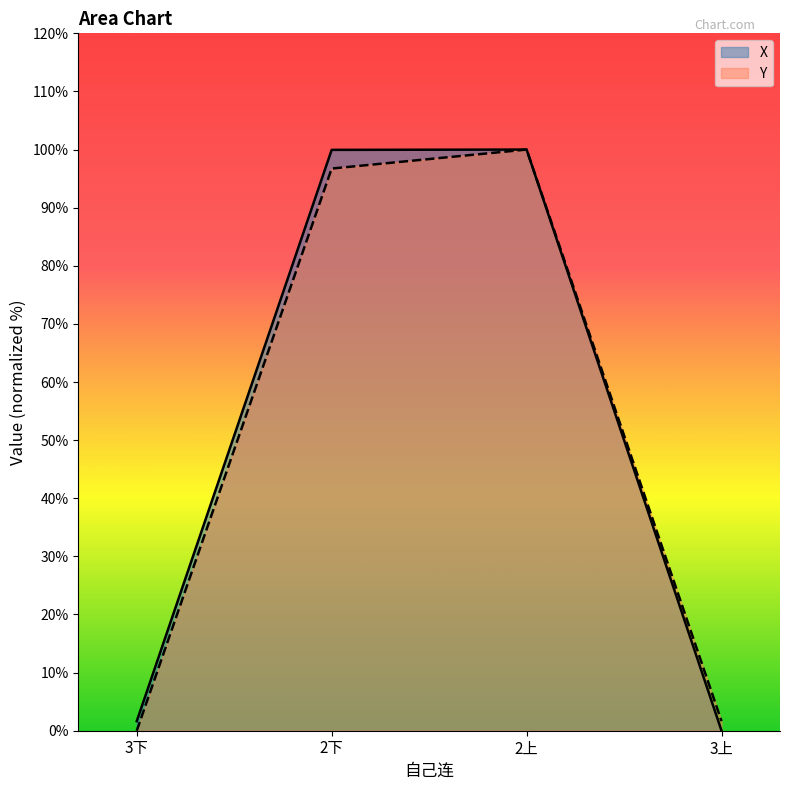

What is the label of the 2nd point from the right?

2上